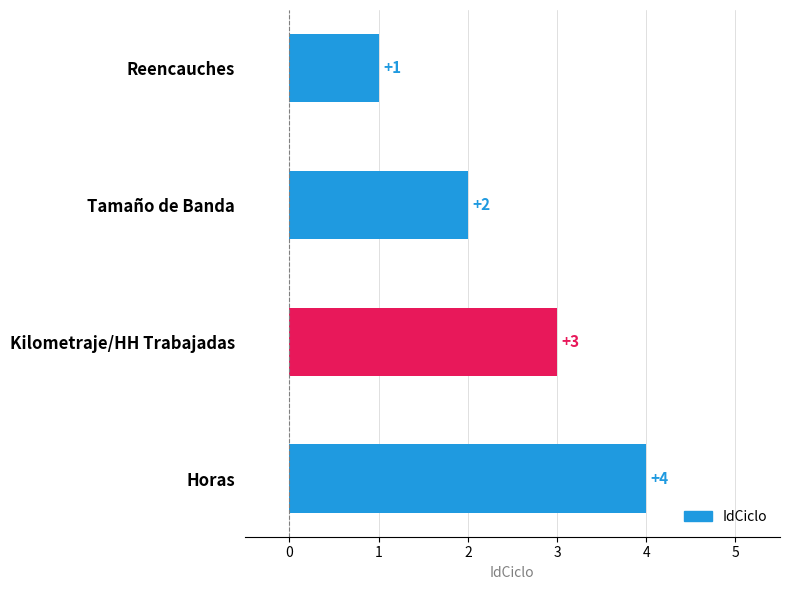

What is the sum of the values at Reencauches and Horas?

5